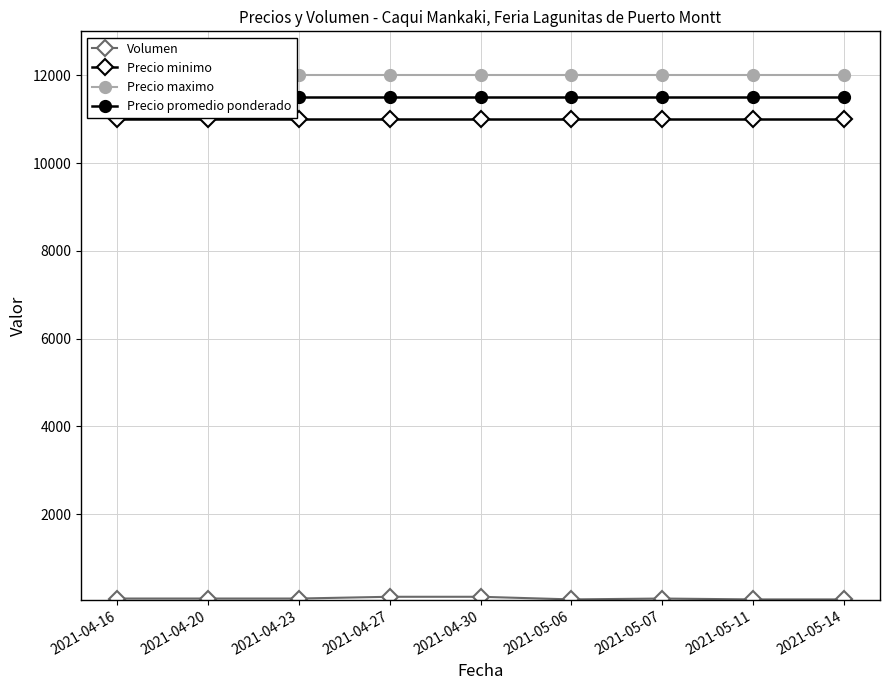

At how many categories does at least one series exceed 10738?

9